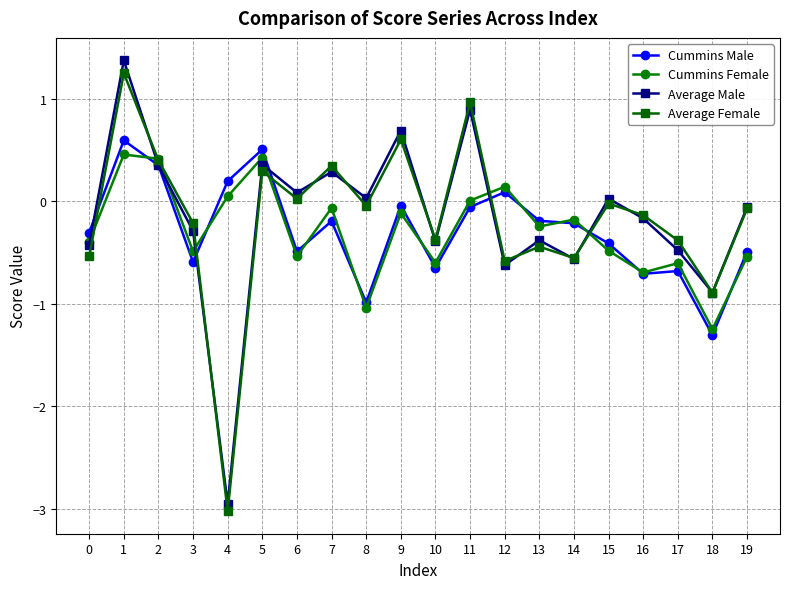

Read the Cummins Female value at 1.

0.5